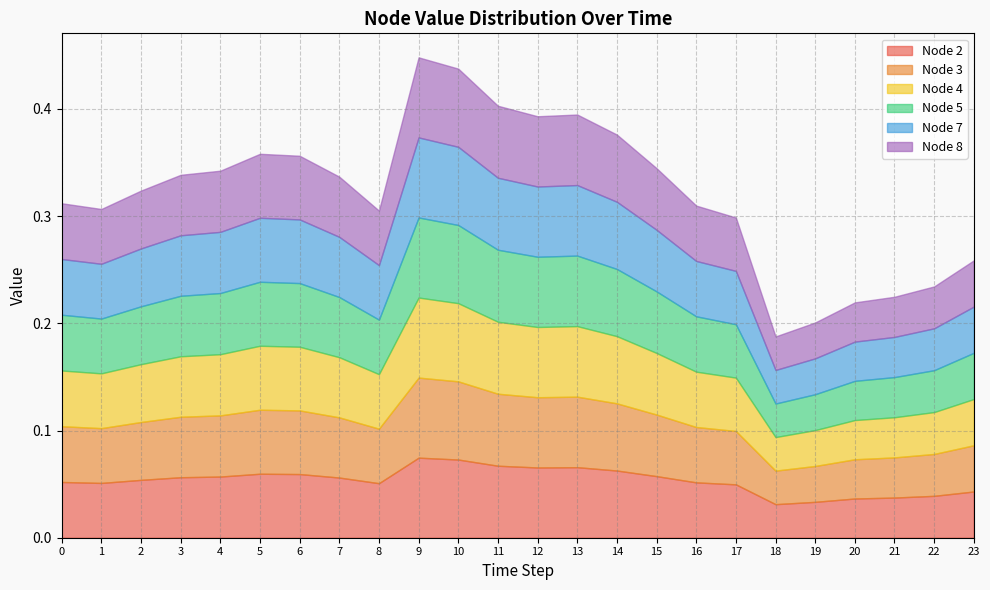

True or false: Node 5 and Node 7 cross at least once.

False